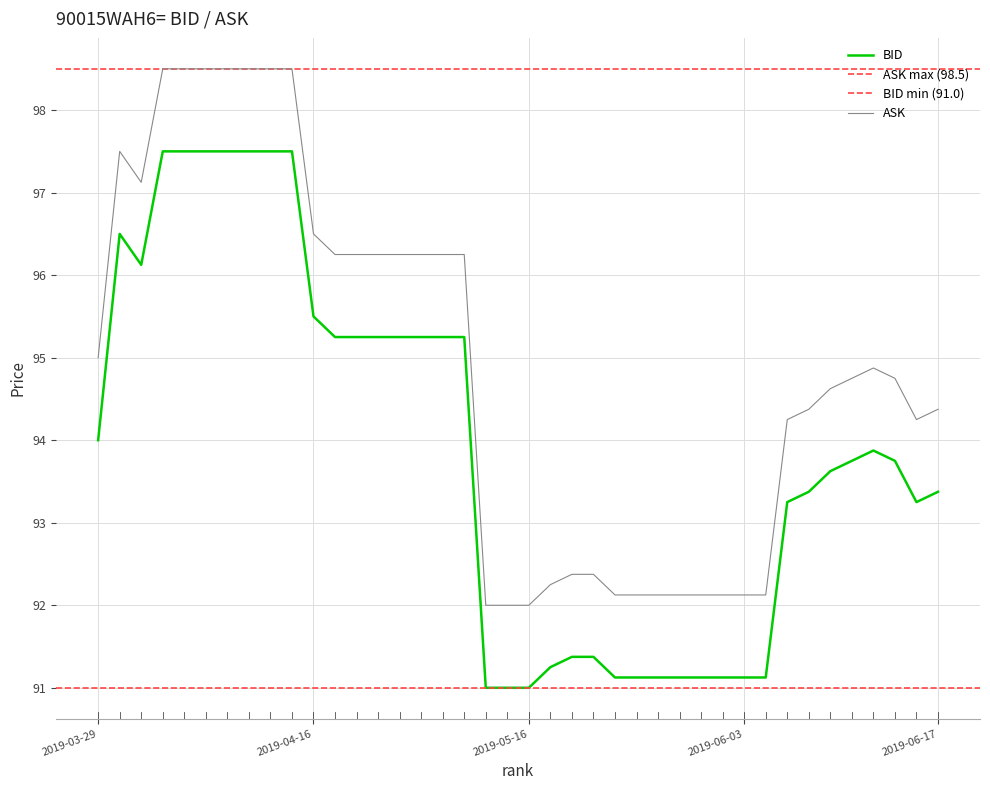

What is the average value of the BID series?

93.9